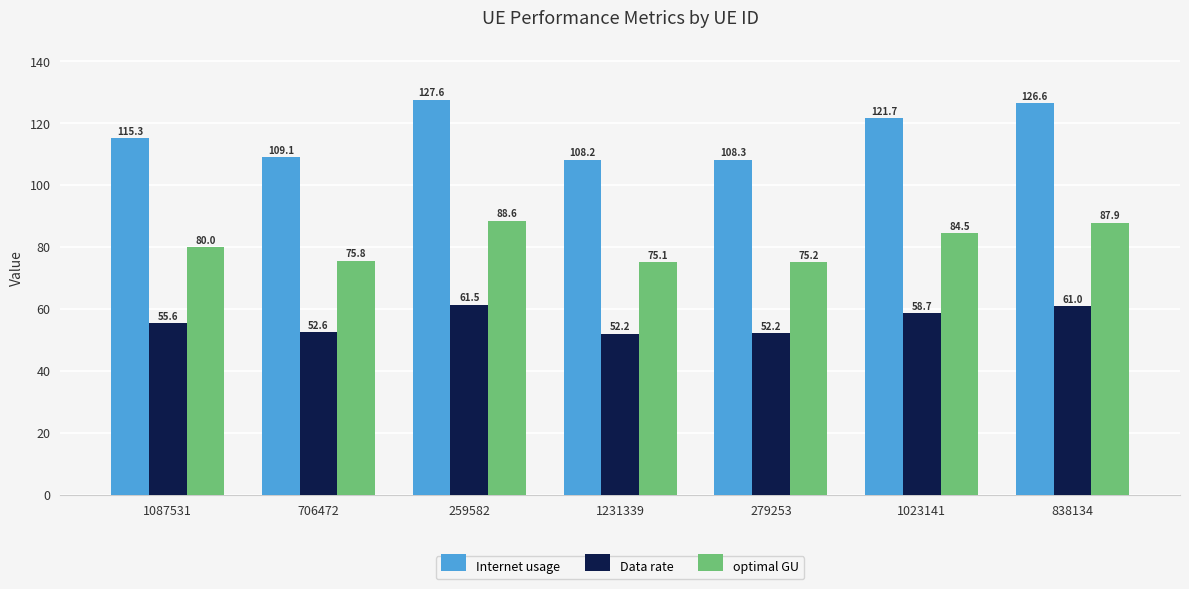

What is the value of the Internet usage bar at the 6th from the left?

121.7